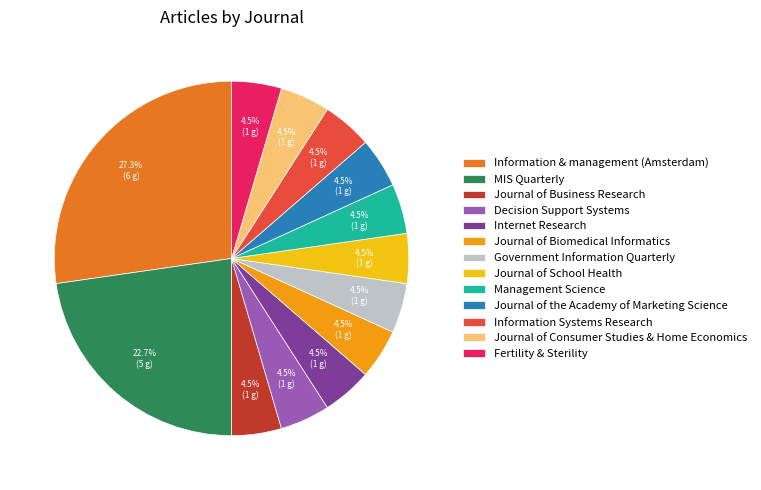

Combined, do Internet Research and Journal of Consumer Studies & Home Economics account for over 50%?

No